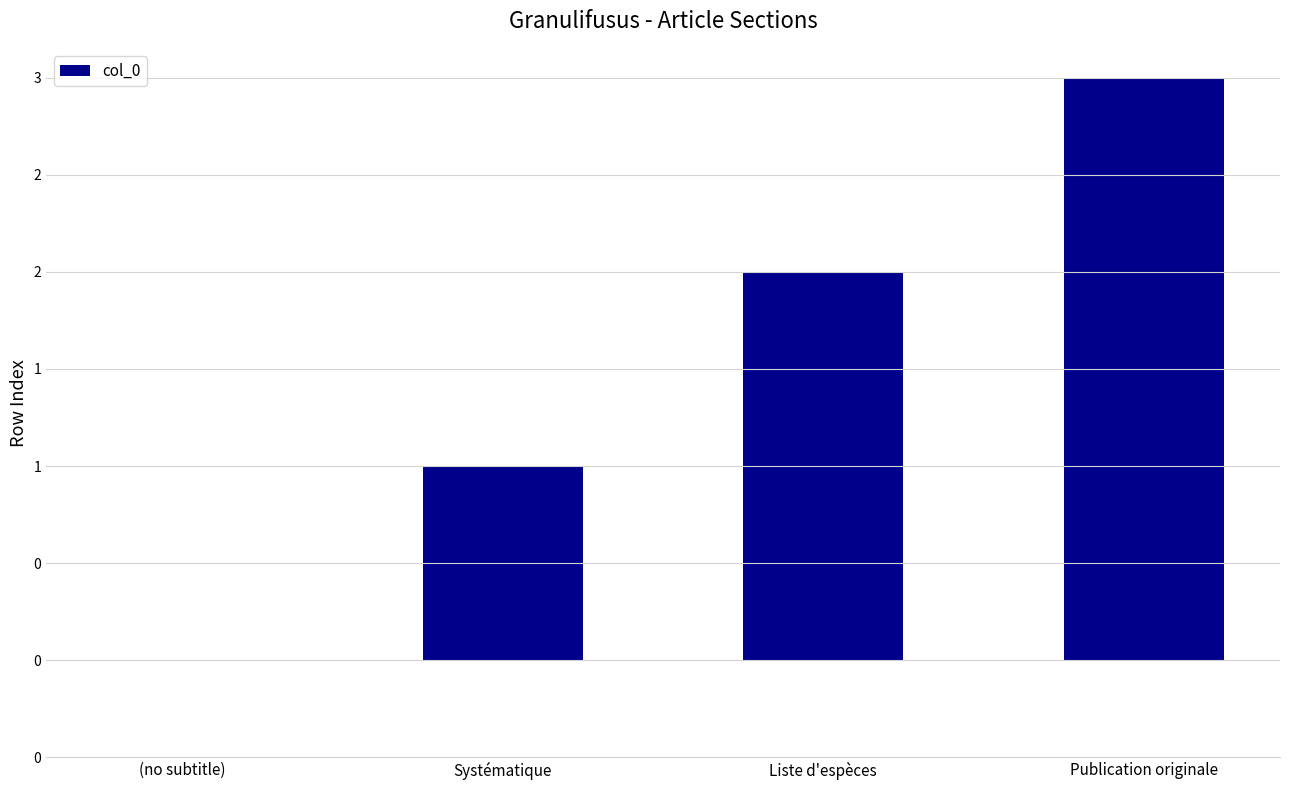

Which label corresponds to the smallest value in the chart?

(no subtitle)